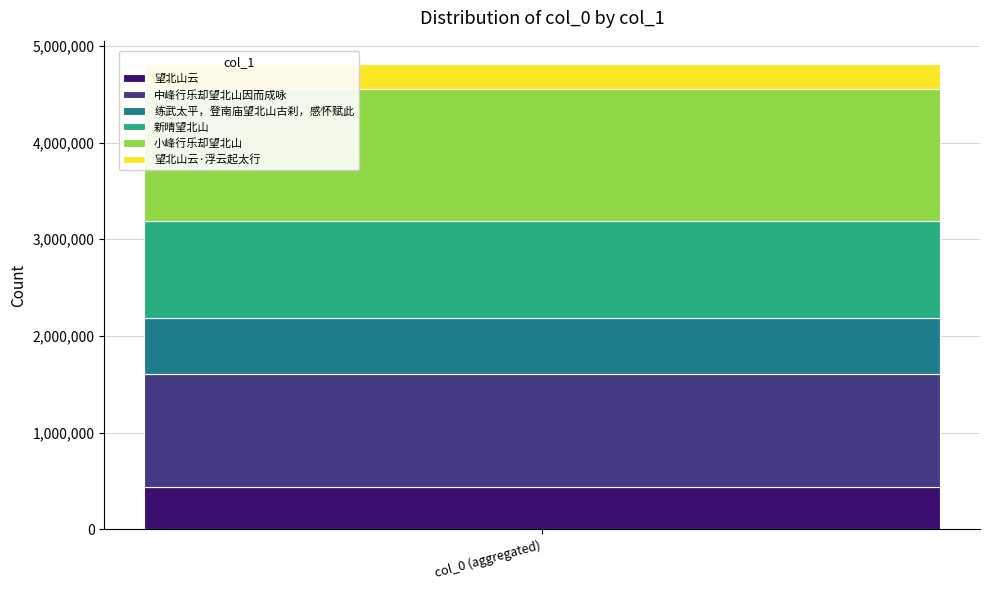

The 望北山云 series shows 437095 at col_0 (aggregated). True or false?

True